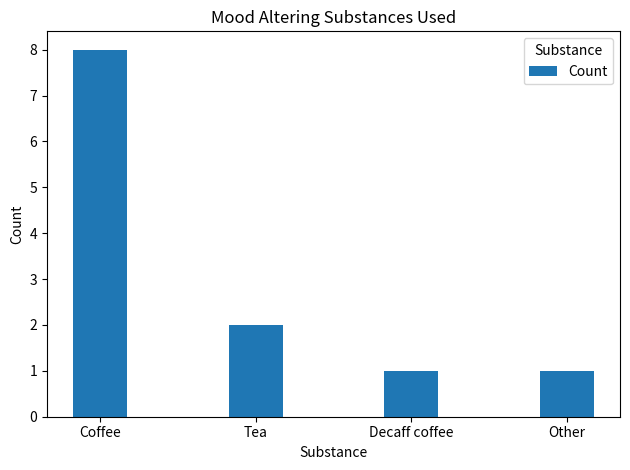

What is the ratio of the value at Coffee to the value at Tea?

4.0